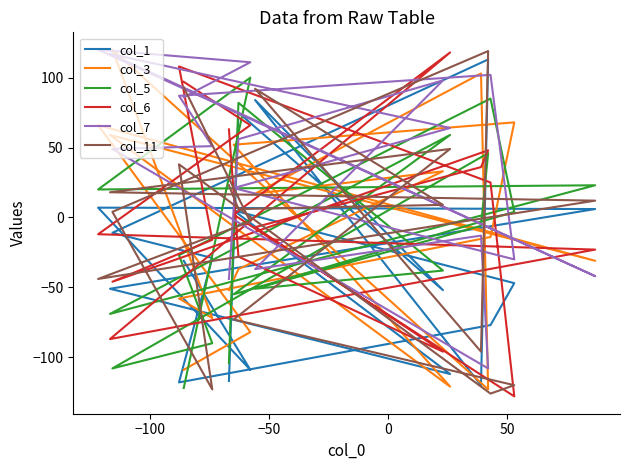

Does the chart display data point markers on the line(s)?

No